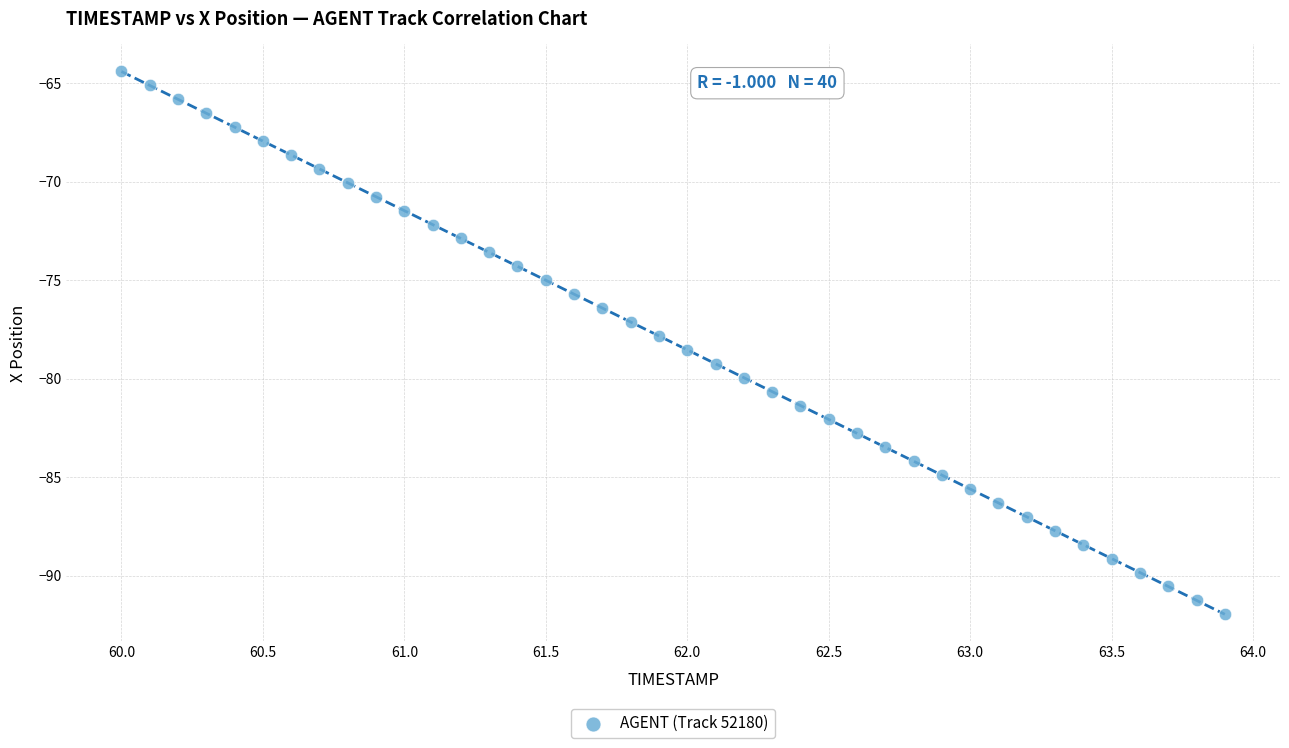

What is the range of X values (max minus min)?

3.9